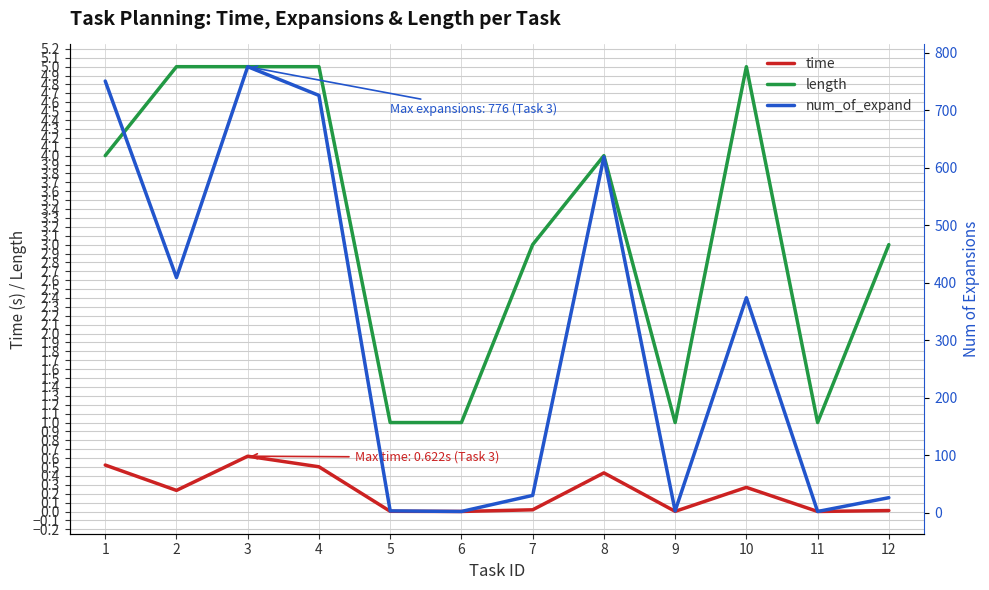

True or false: length and num_of_expand intersect in this chart.

False